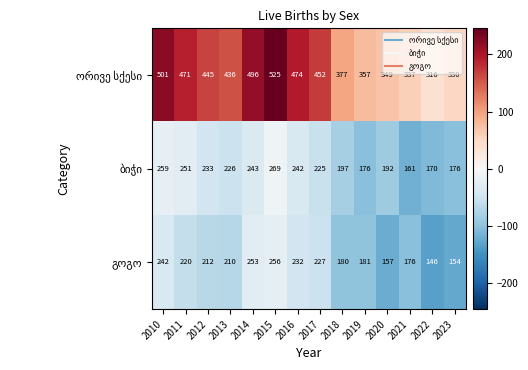

At how many categories does at least one series exceed 390?

8